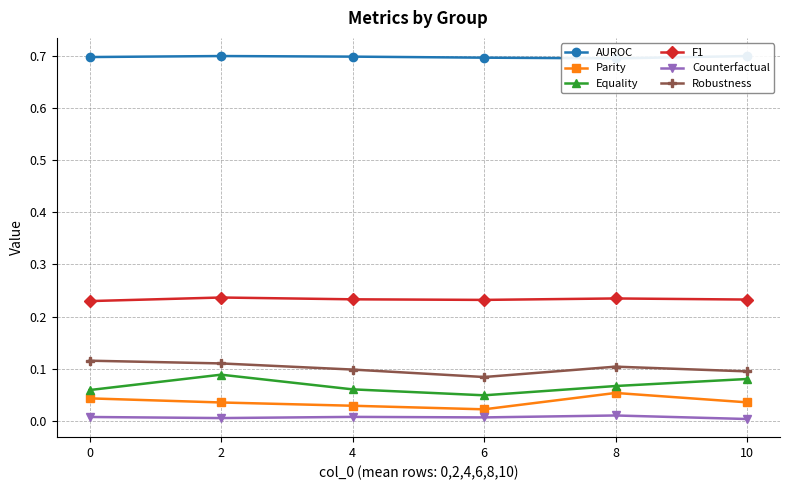

Rank the series at 4 from lowest to highest value.

Counterfactual, Parity, Equality, Robustness, F1, AUROC